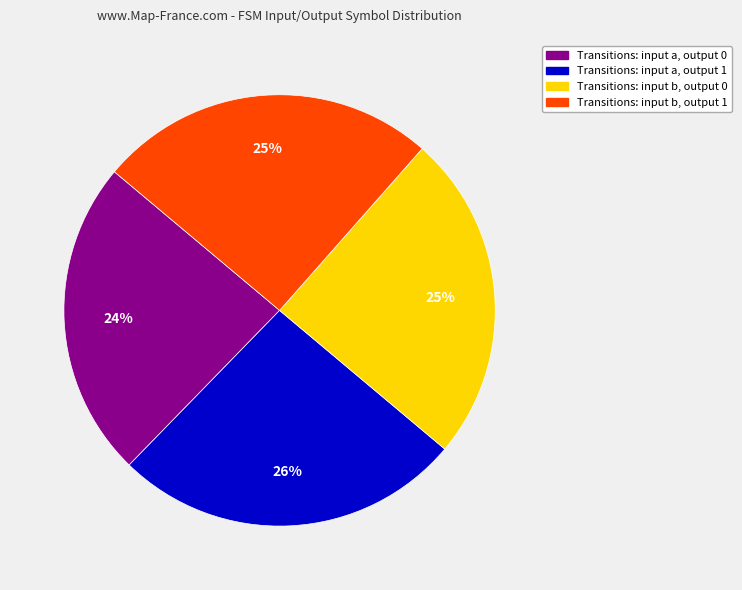

To the nearest percent, what is the average slice percentage?

25%